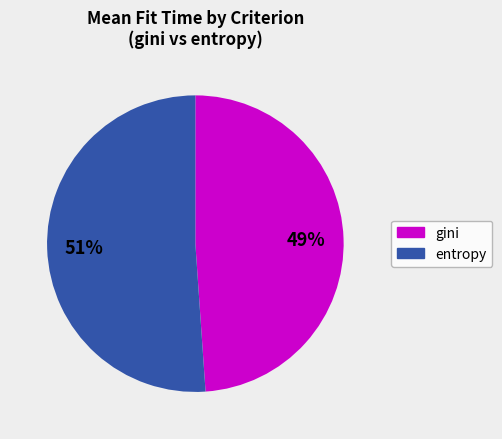

Rank the categories by value from highest to lowest.

entropy, gini